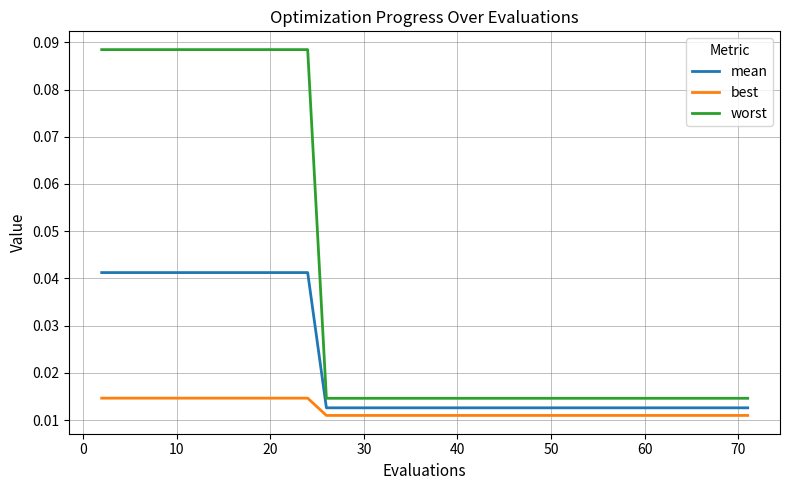

True or false: worst and mean cross at least once.

False